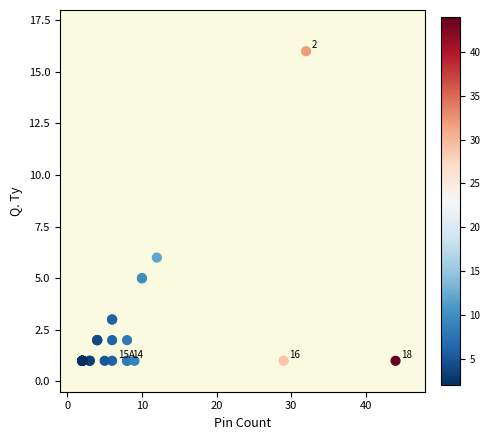

What Y value in the scatter plot is closest to 8?

6